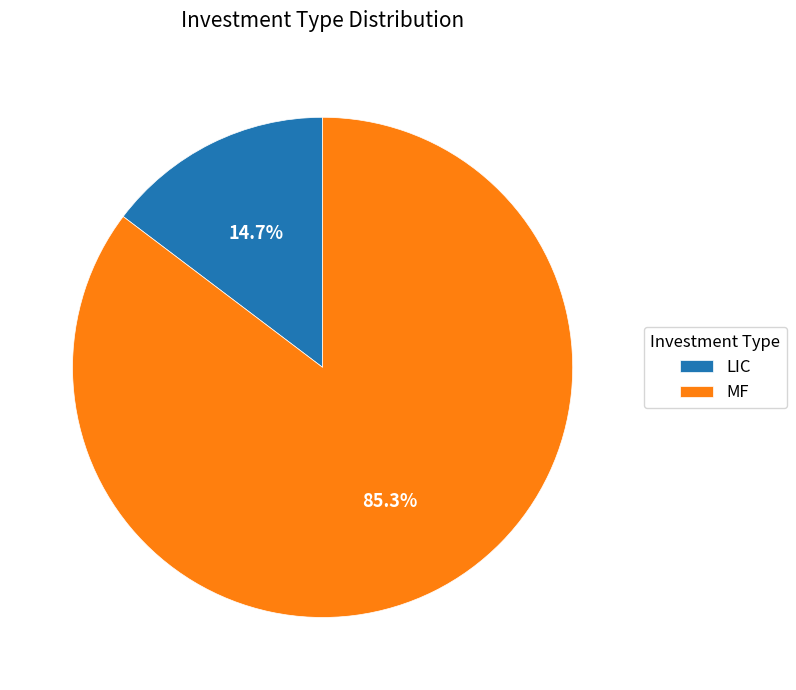

Does MF account for over 50% of the chart?

Yes